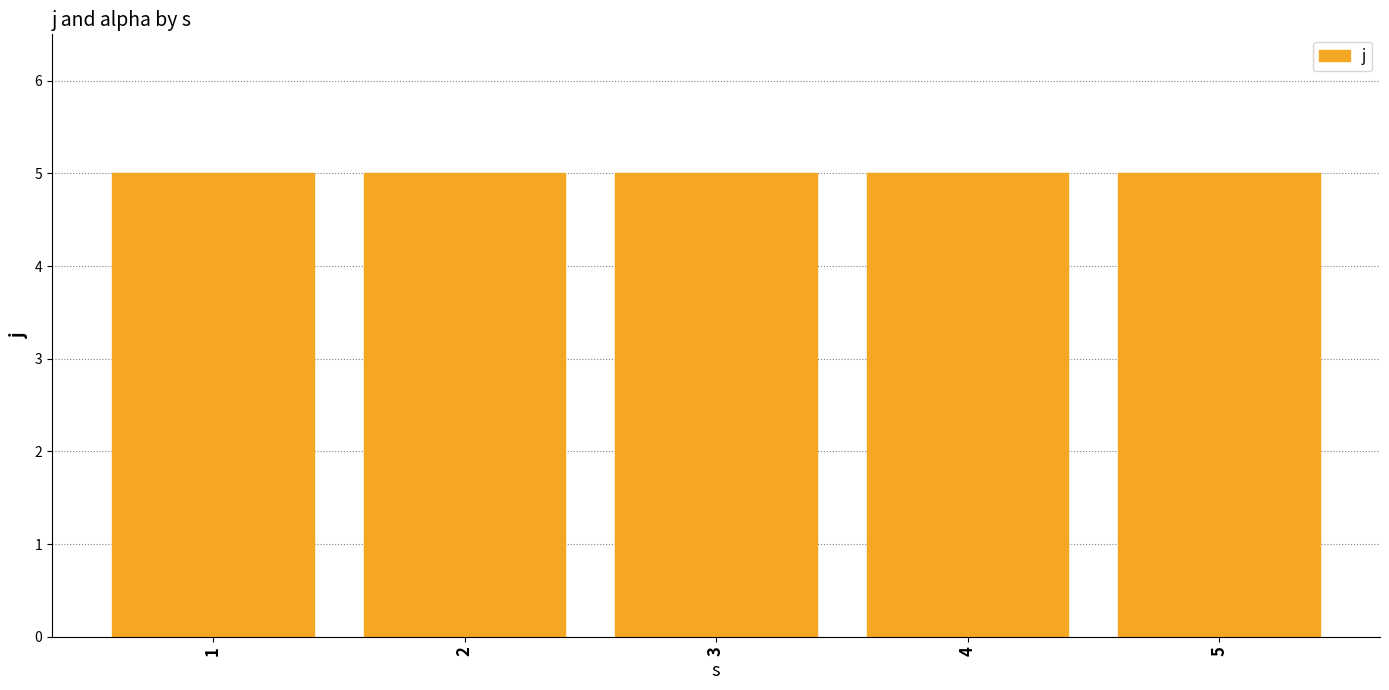

Count the number of categories in the chart.

5